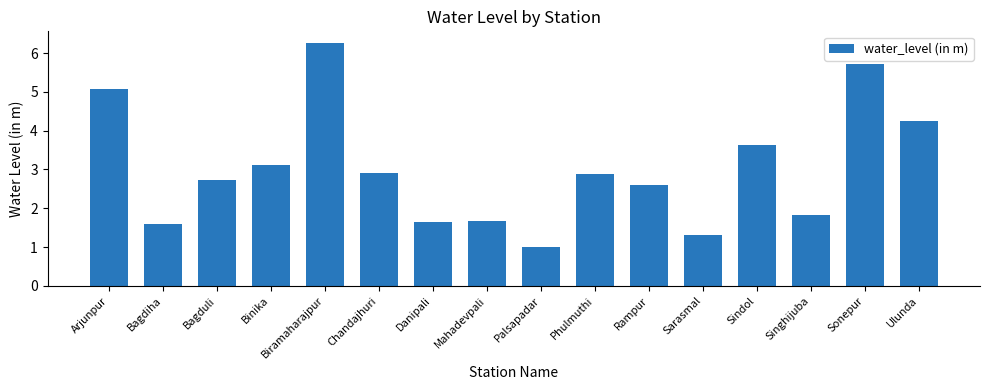

At which category does the chart reach its minimum across all series?

Palsapadar